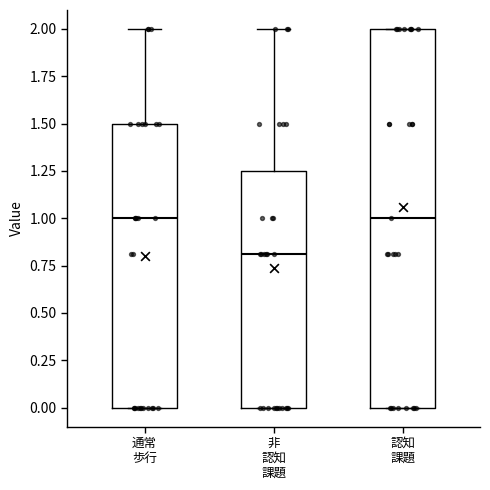

Comparing the boxes themselves (not the whiskers), which one is the tallest?

認知 課題